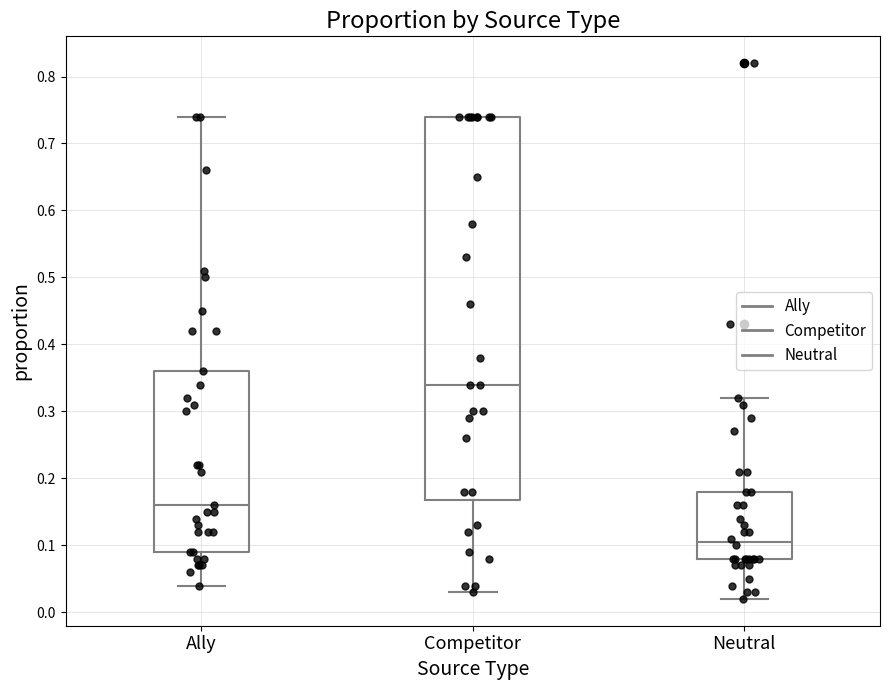

Reading left to right, read every box against the y-axis: the position of its median line, the range the box covers, and the ends of its whiskers. The values are not printed on the chart, so give them approximately, as read against the axis.

Ally: median 0.16, box 0.09 to 0.36, whiskers 0.04 to 0.74
Competitor: median 0.34, box 0.17 to 0.74, whiskers 0.03 to 0.74
Neutral: median 0.11, box 0.08 to 0.18, whiskers 0.02 to 0.32